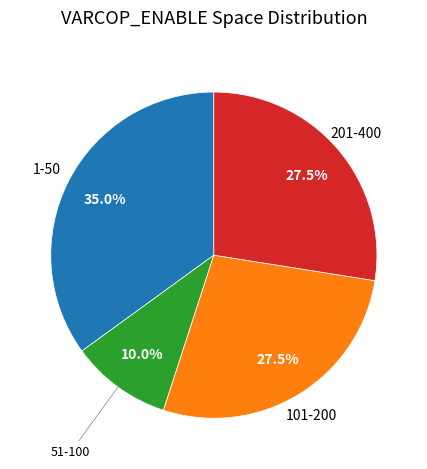

Does any single category account for the majority?

No